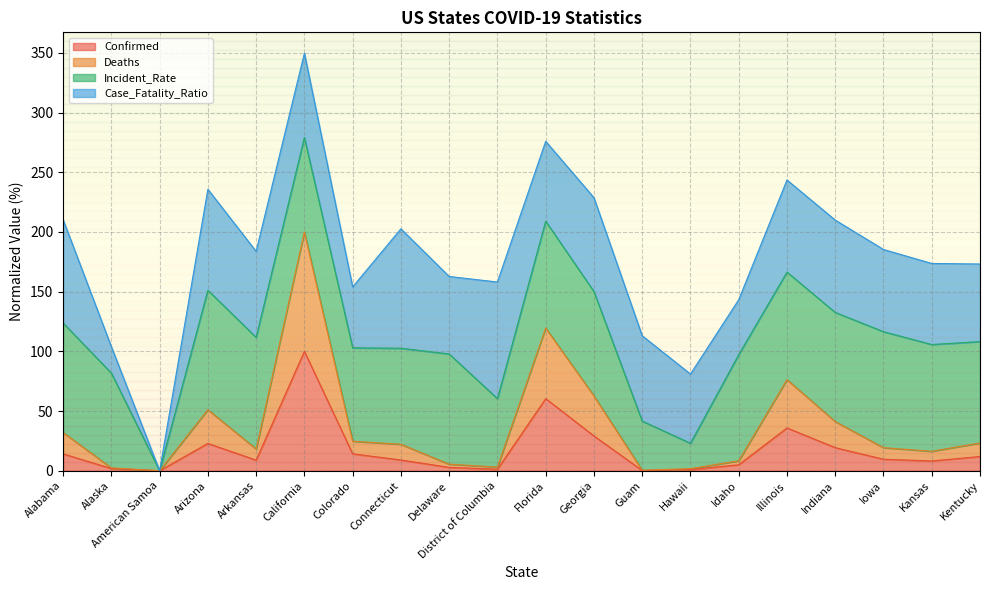

What is the total value across all series at Alabama?

210.3